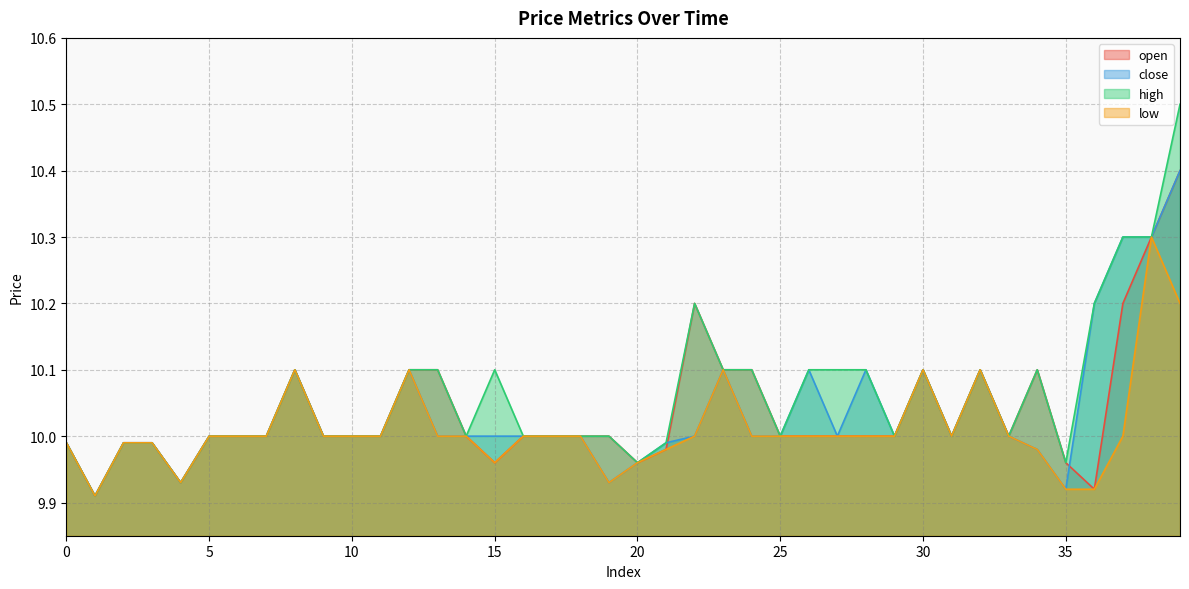

What is the sum of the high values at 27 and 21?

20.1